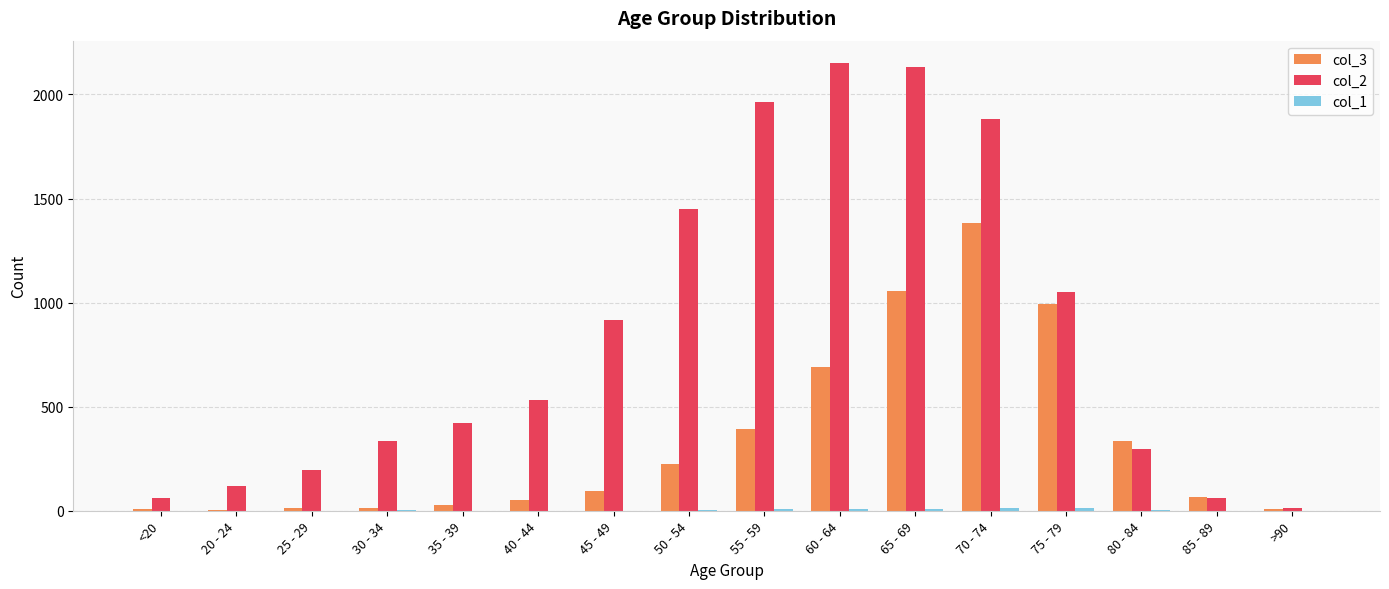

How many series are shown in this chart?

3